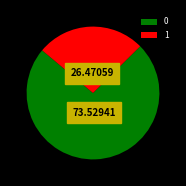

Is the sum of 1 and 0 greater than half?

Yes